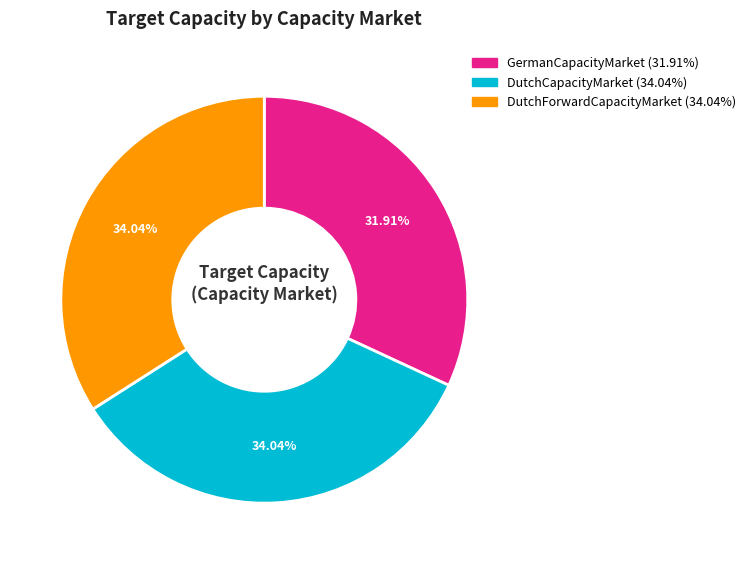

Is GermanCapacityMarket the majority of the pie?

No